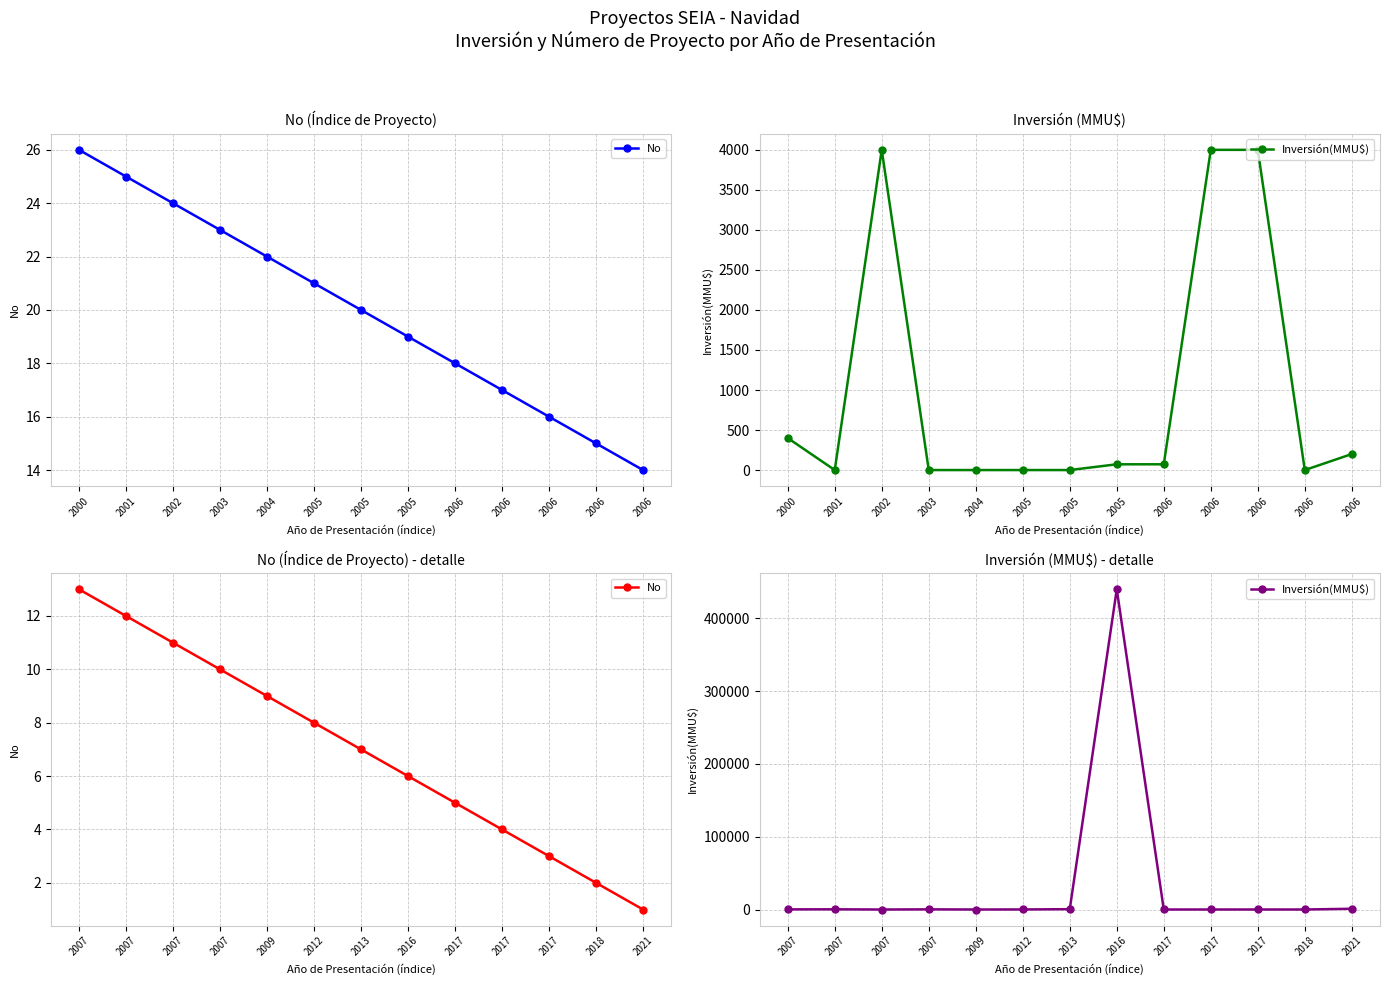

True or false: Inversión(MMU$) and No cross at least once.

True